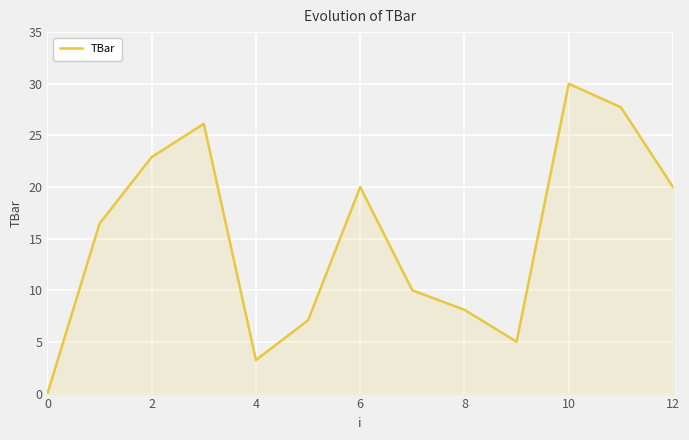

What is the greatest value displayed?

30.0